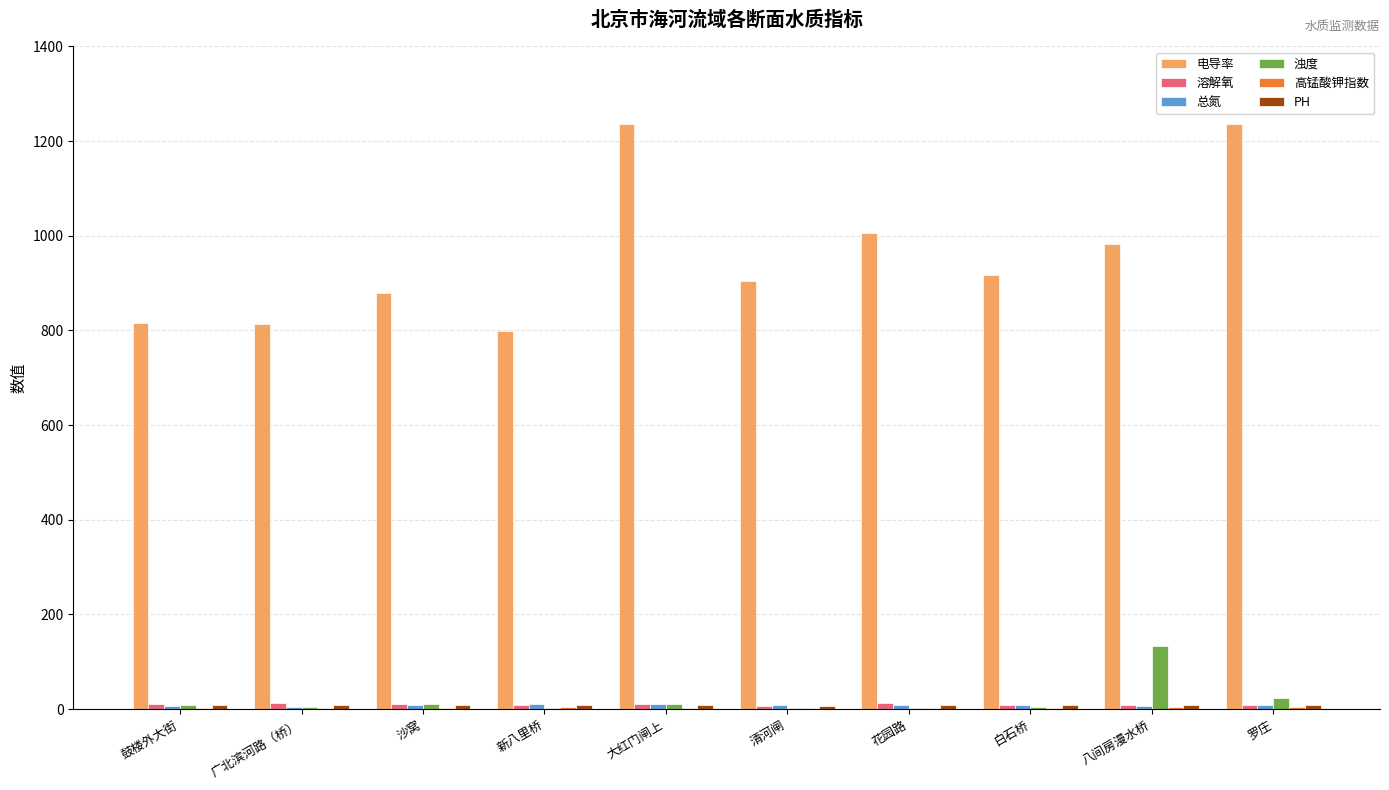

What is the maximum value for 浊度?

133.5